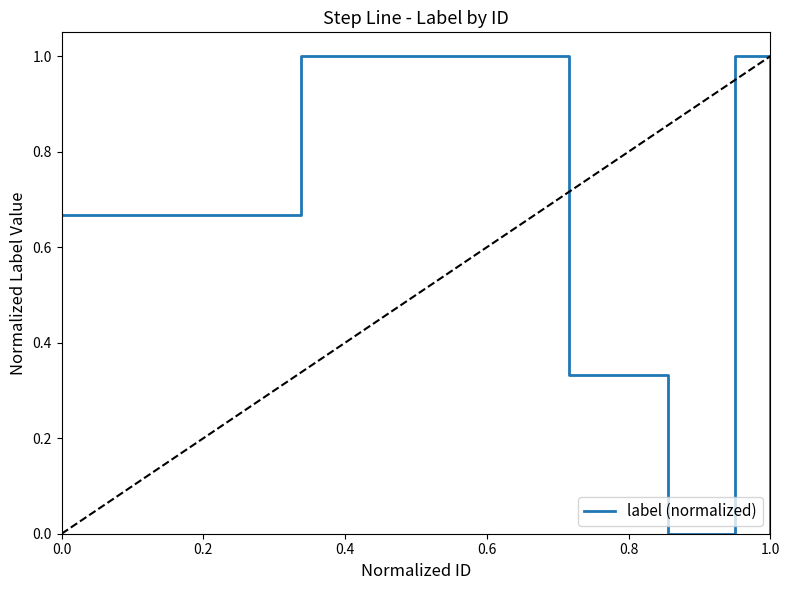

What is the sum of all values?

3.0